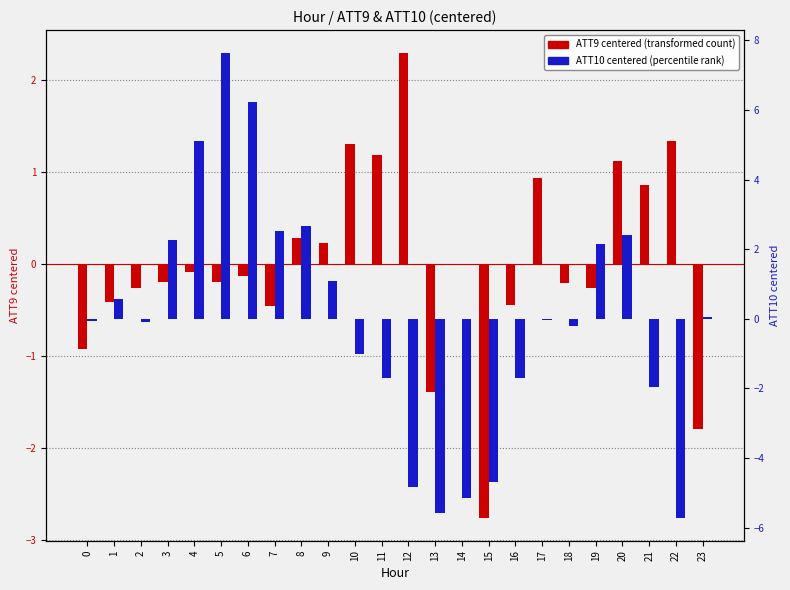

How many positive values does the ATT9 (transformed) series have?

9